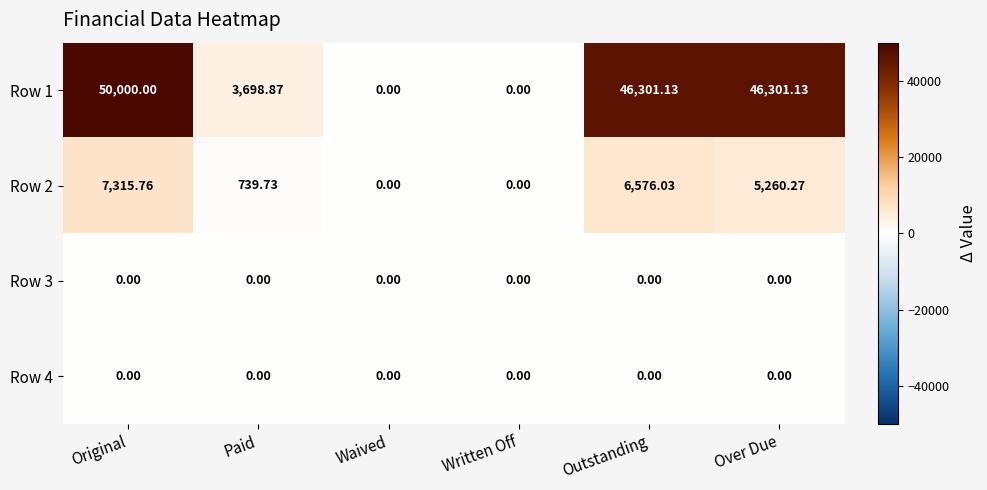

At which category is the sum across all series the highest?

Original